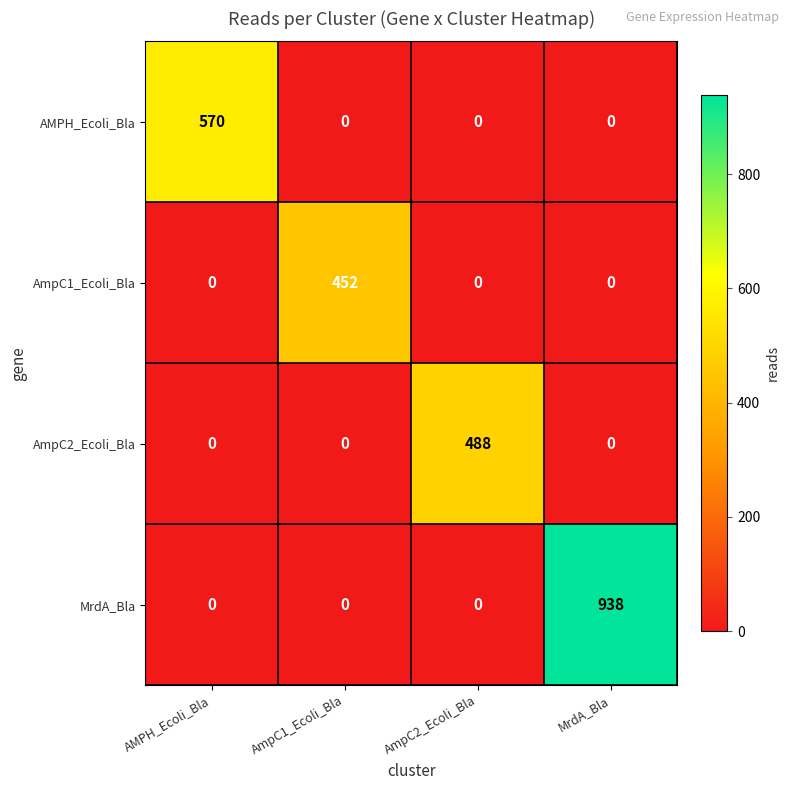

Which label corresponds to the largest value in the chart?

MrdA_Bla